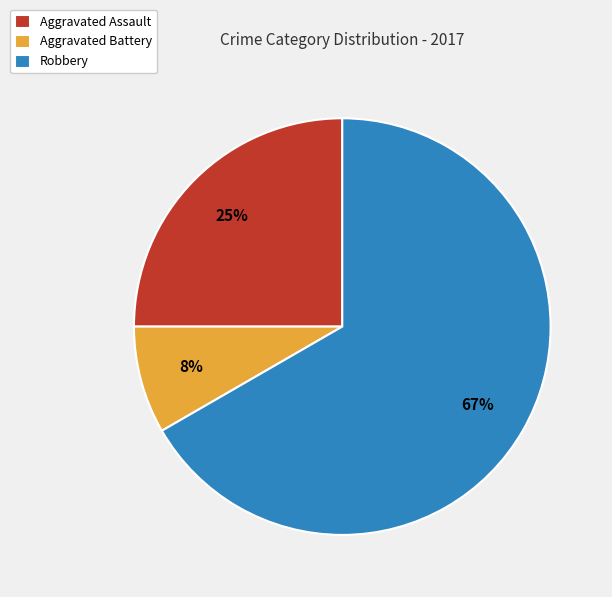

To the nearest percent, what is the average slice percentage?

33%